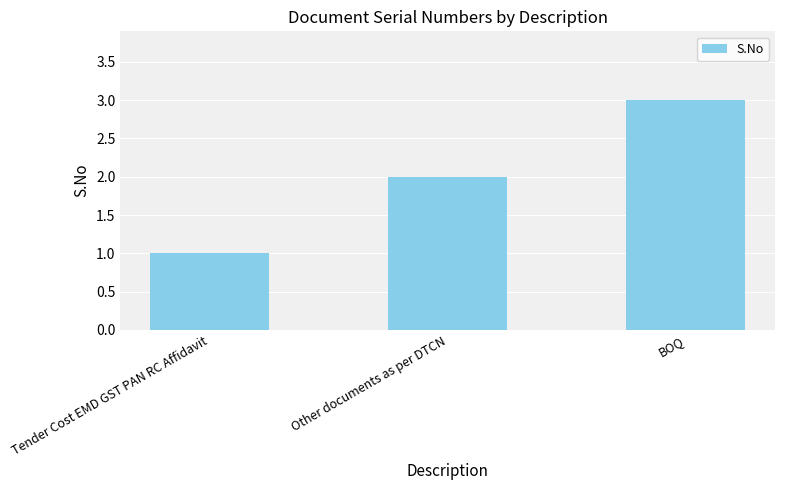

Is it true that the value at BOQ is 3?

True